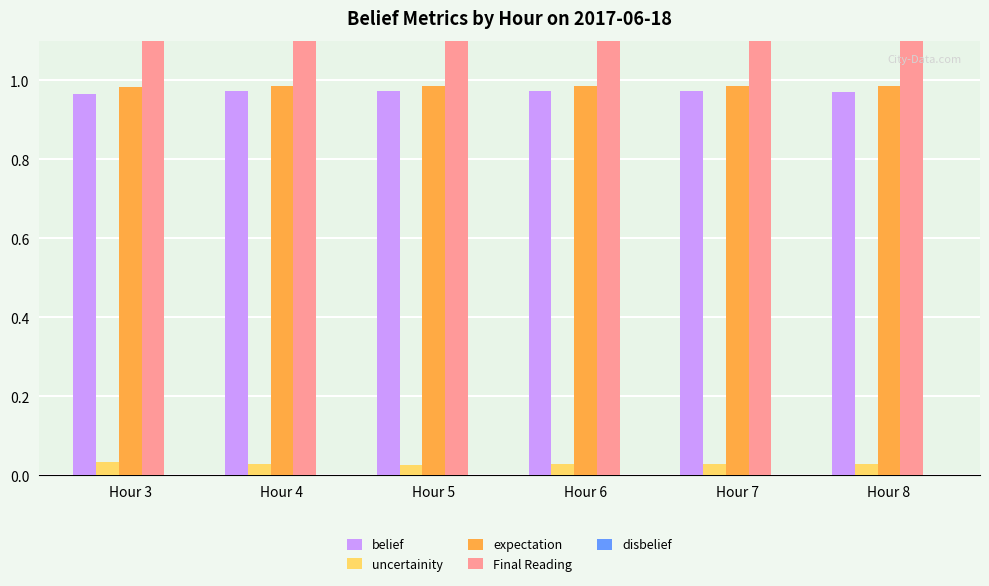

Reading right to left, list all the values displayed in this chart.

belief: 1.0	1.0	1.0	1.0	1.0	1.0
uncertainity: 0.0	0.0	0.0	0.0	0.0	0.0
expectation: 1.0	1.0	1.0	1.0	1.0	1.0
Final Reading: 8.6	11.2	13.8	10.9	10.4	10.0
disbelief: 0.0	0.0	0.0	0.0	0.0	0.0